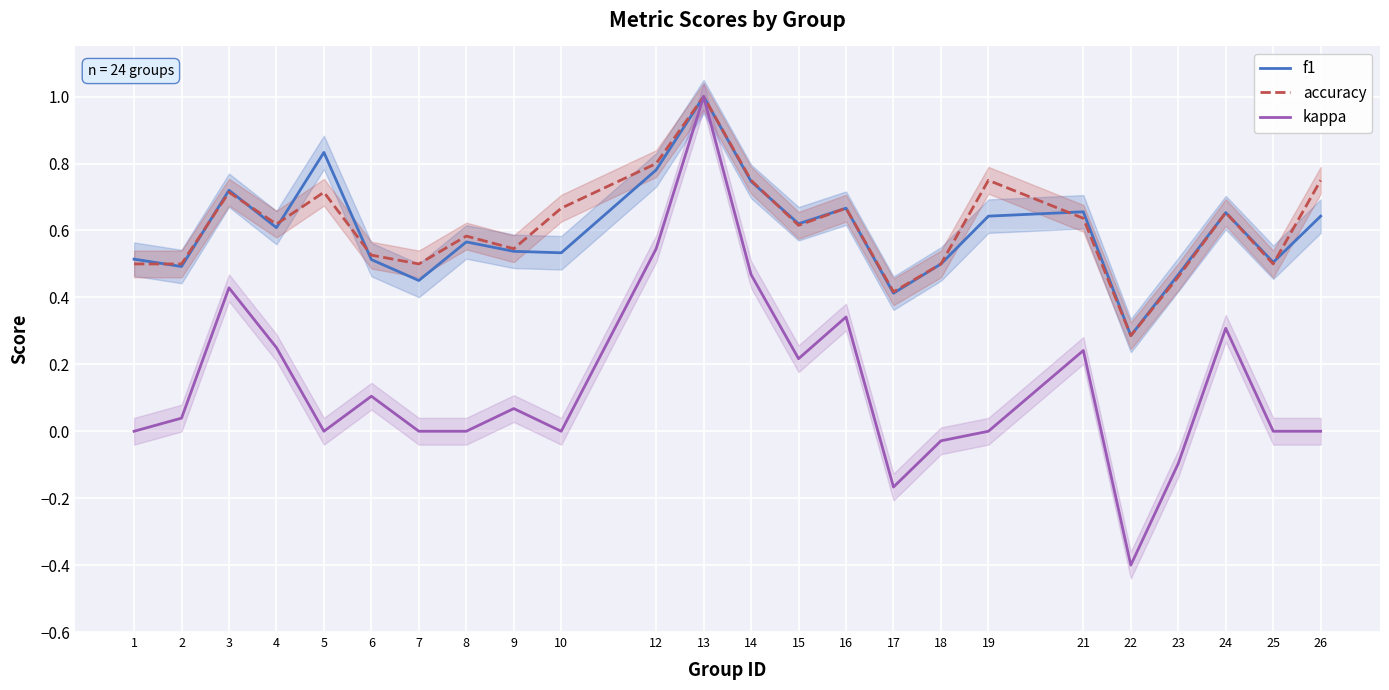

What is the difference between the f1 values at 3 and 10?

0.2